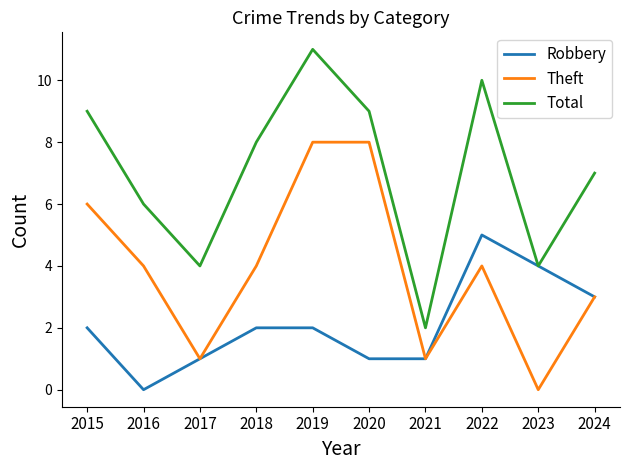

What is the sum of the Total values at 2018 and 2020?

17